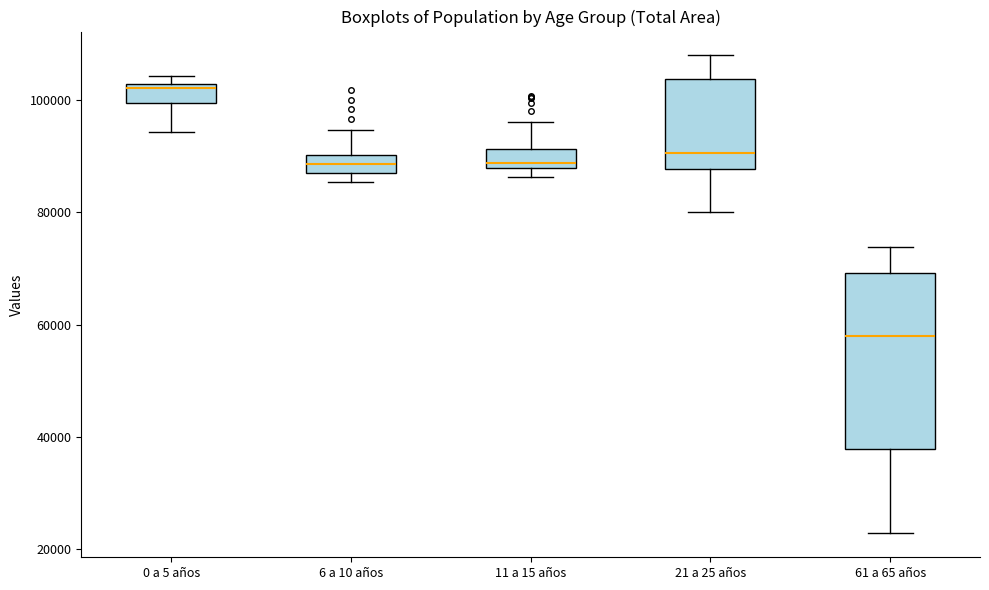

Where does the upper whisker of the box for 61 a 65 años end on the y-axis? The values are not printed on the chart, so give them approximately, as read against the axis.

74000